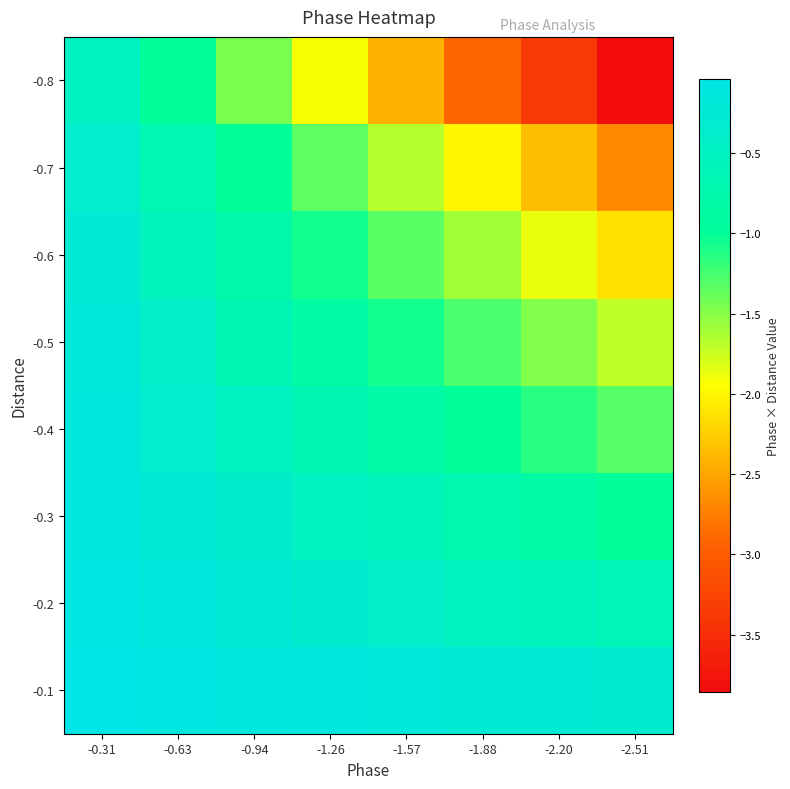

Reading left to right, extract all data points from this chart.

-0.1: -0.31=-0.0	-0.63=-0.1	-0.94=-0.1	-1.26=-0.2	-1.57=-0.2	-1.88=-0.2	-2.20=-0.3	-2.51=-0.3
-0.2: -0.31=-0.1	-0.63=-0.2	-0.94=-0.2	-1.26=-0.3	-1.57=-0.4	-1.88=-0.5	-2.20=-0.6	-2.51=-0.6
-0.3: -0.31=-0.1	-0.63=-0.2	-0.94=-0.4	-1.26=-0.5	-1.57=-0.6	-1.88=-0.7	-2.20=-0.8	-2.51=-1.0
-0.4: -0.31=-0.2	-0.63=-0.3	-0.94=-0.5	-1.26=-0.7	-1.57=-0.8	-1.88=-1.0	-2.20=-1.2	-2.51=-1.3
-0.5: -0.31=-0.2	-0.63=-0.4	-0.94=-0.6	-1.26=-0.8	-1.57=-1.1	-1.88=-1.3	-2.20=-1.5	-2.51=-1.7
-0.6: -0.31=-0.3	-0.63=-0.5	-0.94=-0.8	-1.26=-1.1	-1.57=-1.3	-1.88=-1.6	-2.20=-1.9	-2.51=-2.1
-0.7: -0.31=-0.3	-0.63=-0.7	-0.94=-1.0	-1.26=-1.3	-1.57=-1.7	-1.88=-2.0	-2.20=-2.3	-2.51=-2.7
-0.8: -0.31=-0.5	-0.63=-1.0	-0.94=-1.4	-1.26=-1.9	-1.57=-2.4	-1.88=-2.9	-2.20=-3.4	-2.51=-3.9